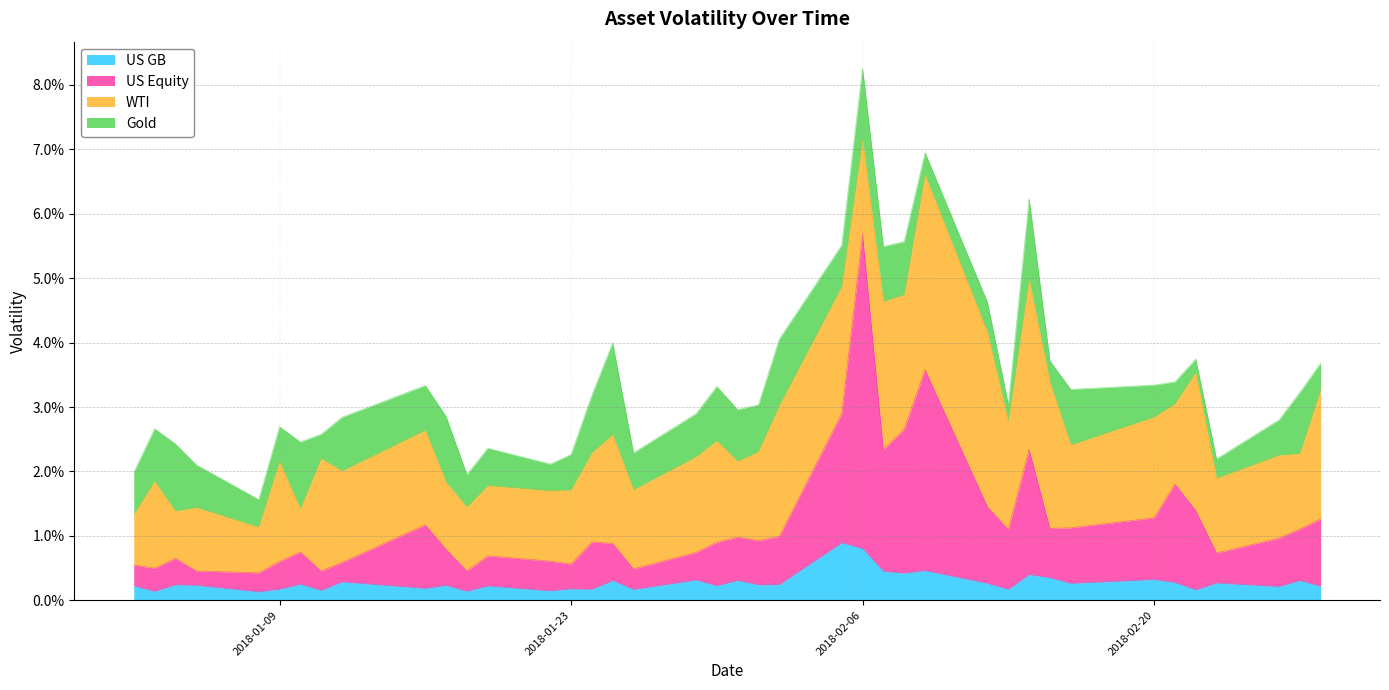

What are all the series names shown in the legend?

US GB, US Equity, WTI, Gold